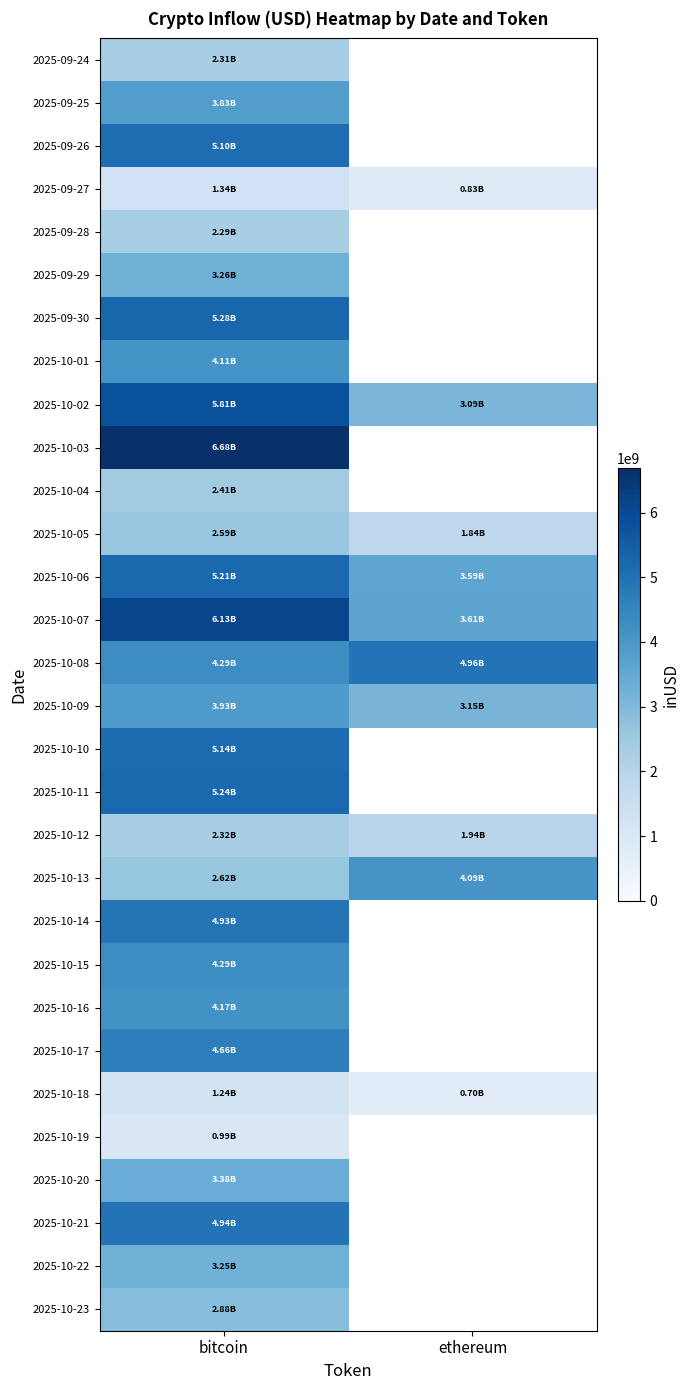

Where is 2025-10-02 nearest to the value 4446605107?

ethereum